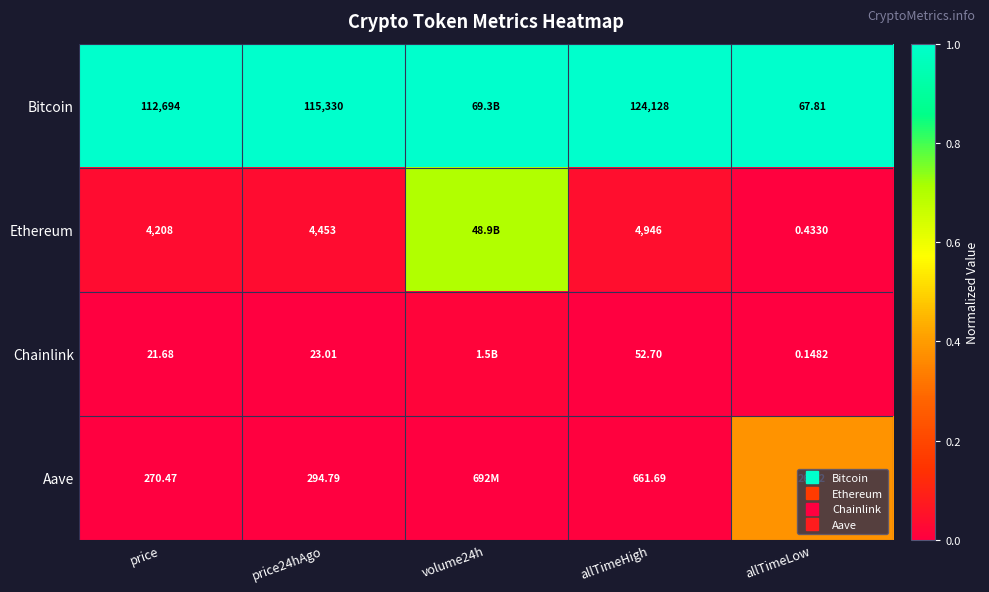

The Aave series shows 0.0 at price24hAgo. True or false?

True